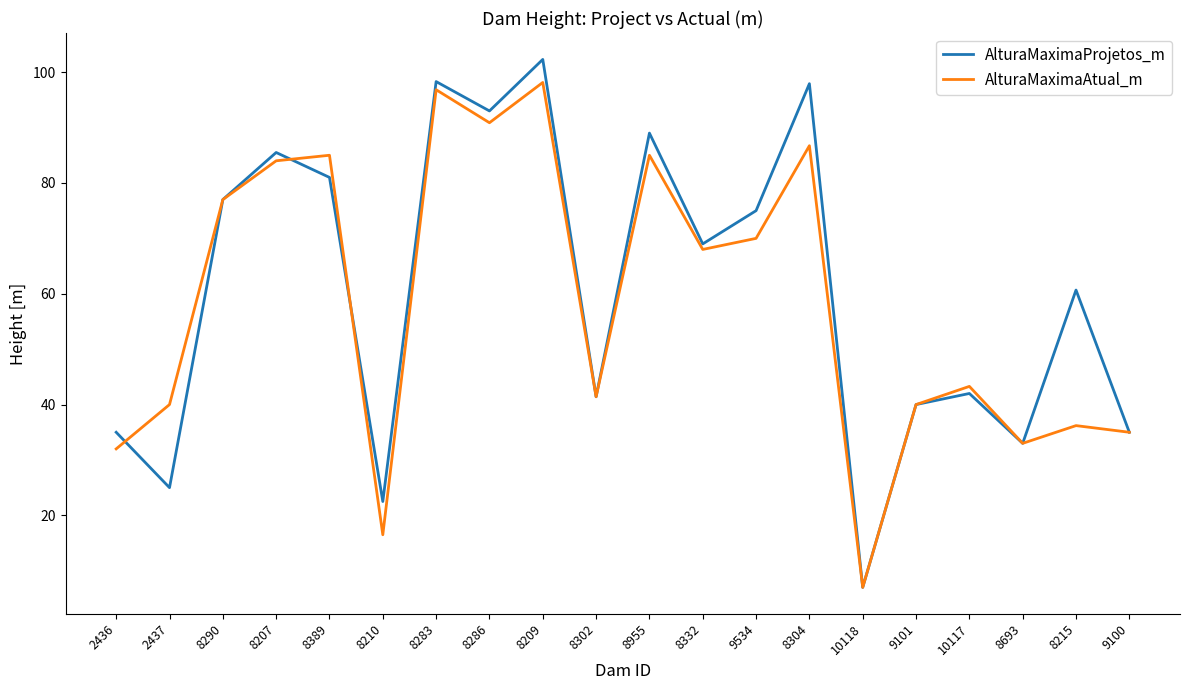

At which category does the chart reach its peak across all series?

8209